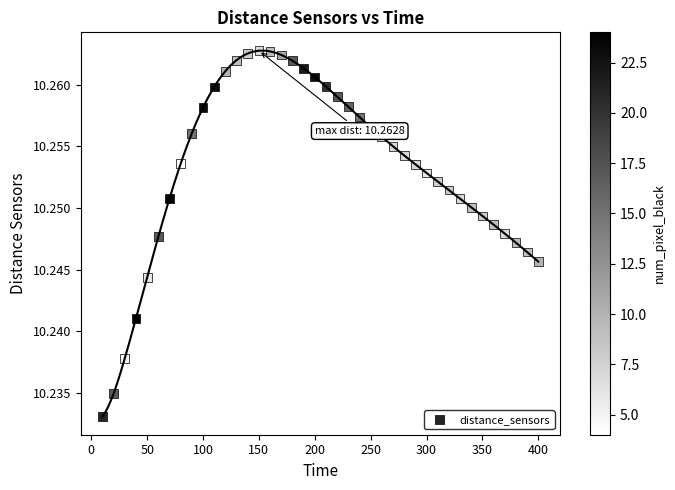

What is the range of X values (max minus min)?

390.0